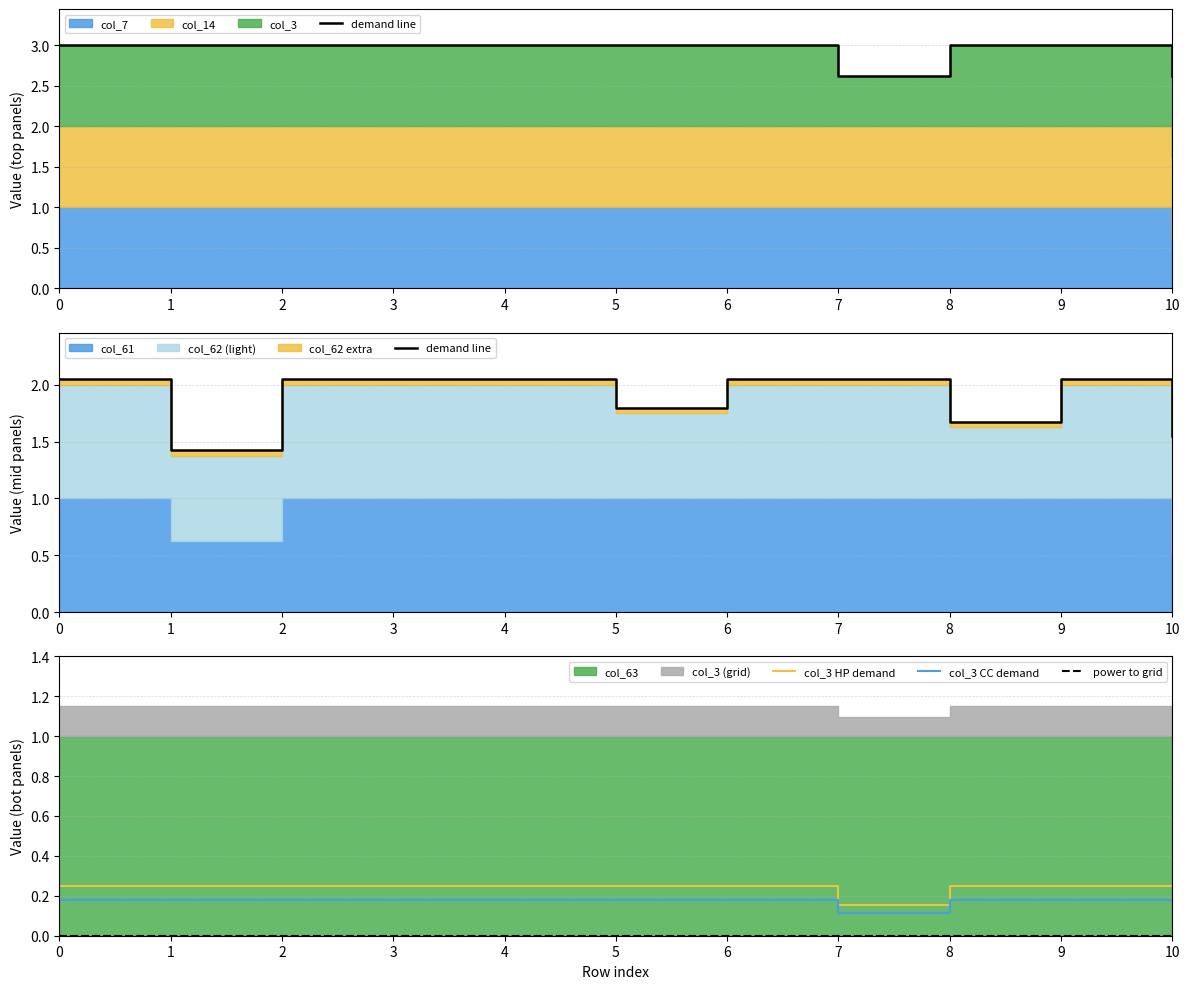

True or false: power to grid and demand line intersect in this chart.

False